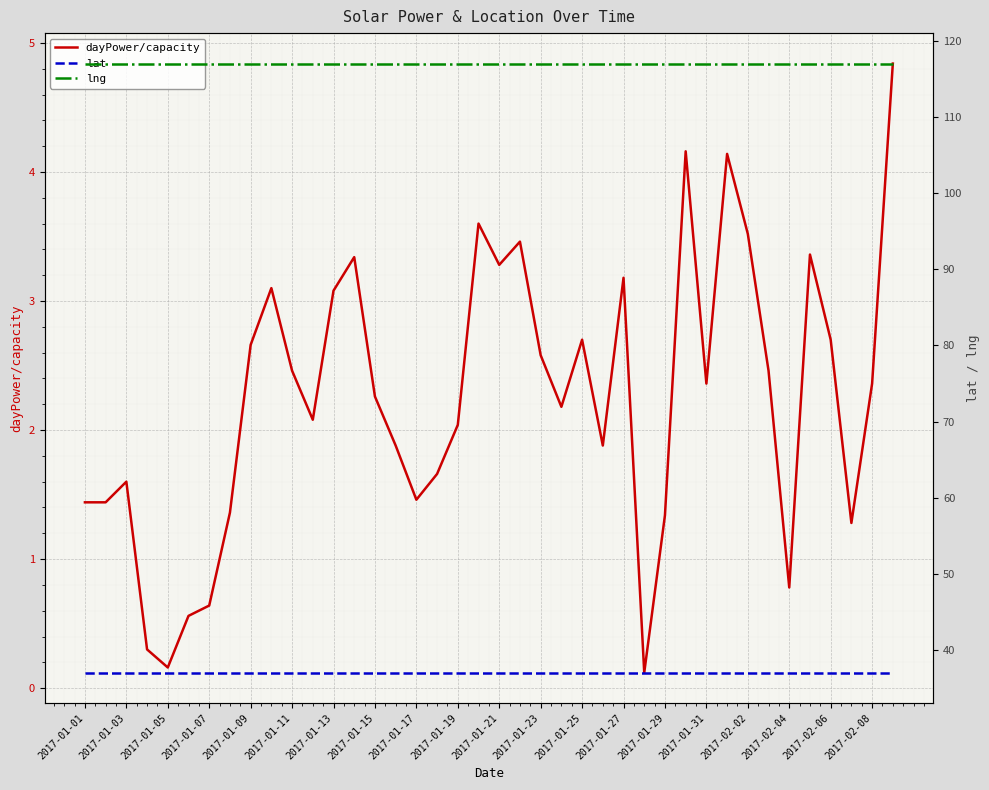

True or false: dayPower/capacity has a value of 1.3 at 37.

True